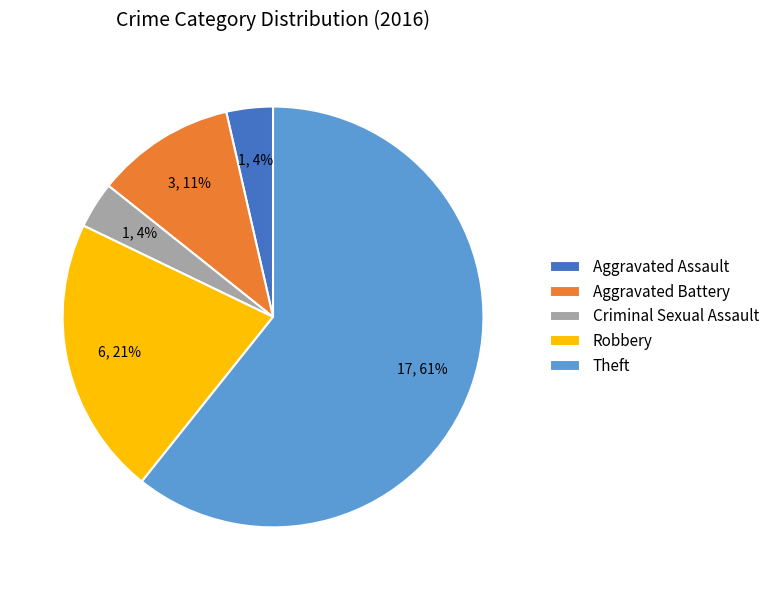

Which slice represents more than half of the pie?

Theft